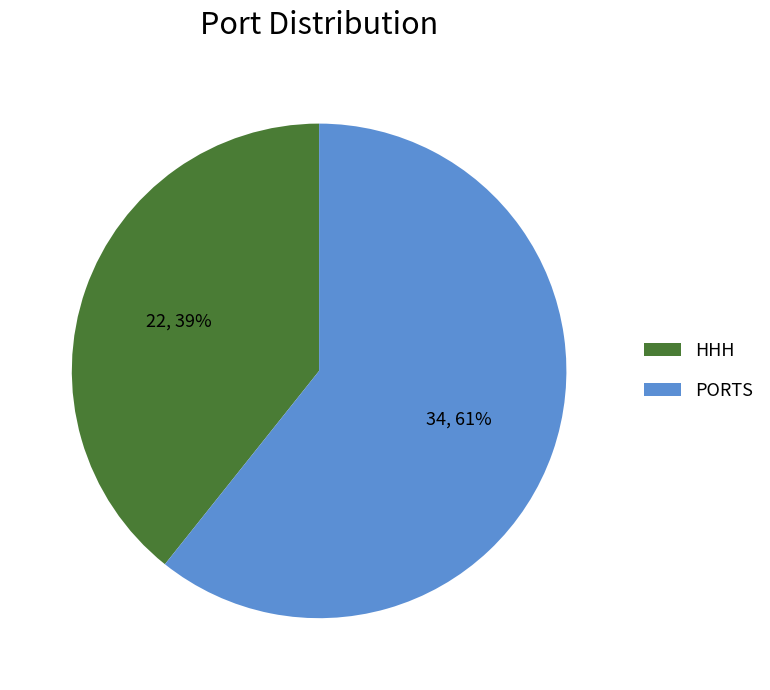

Does any single category account for the majority?

Yes